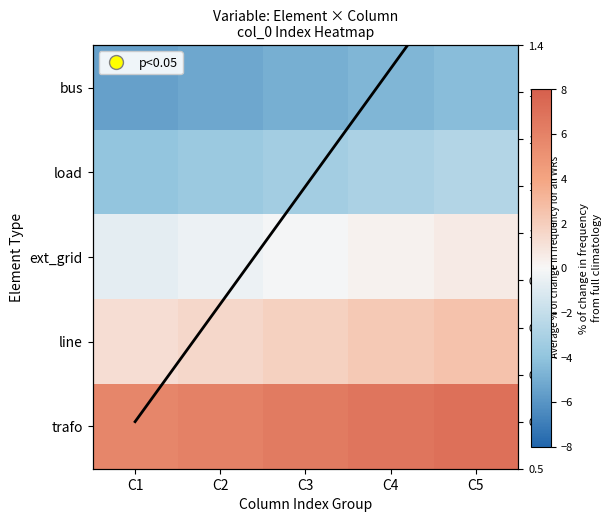

Which series changed the most between C1 and C2?

trafo